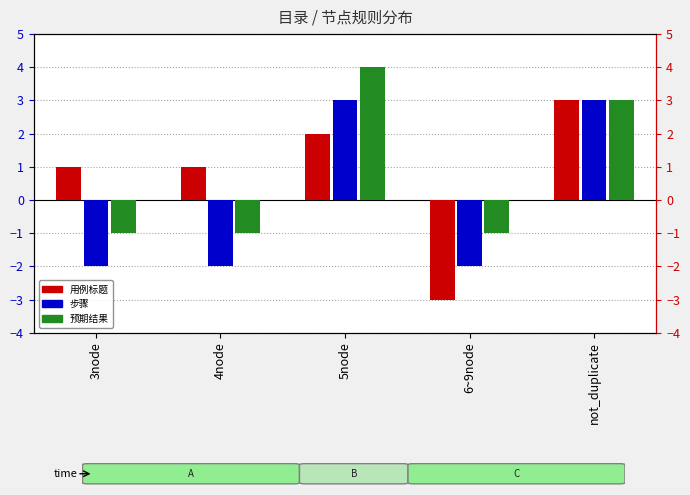

What is the difference between the second highest and second lowest values in the 步骤 series?

5